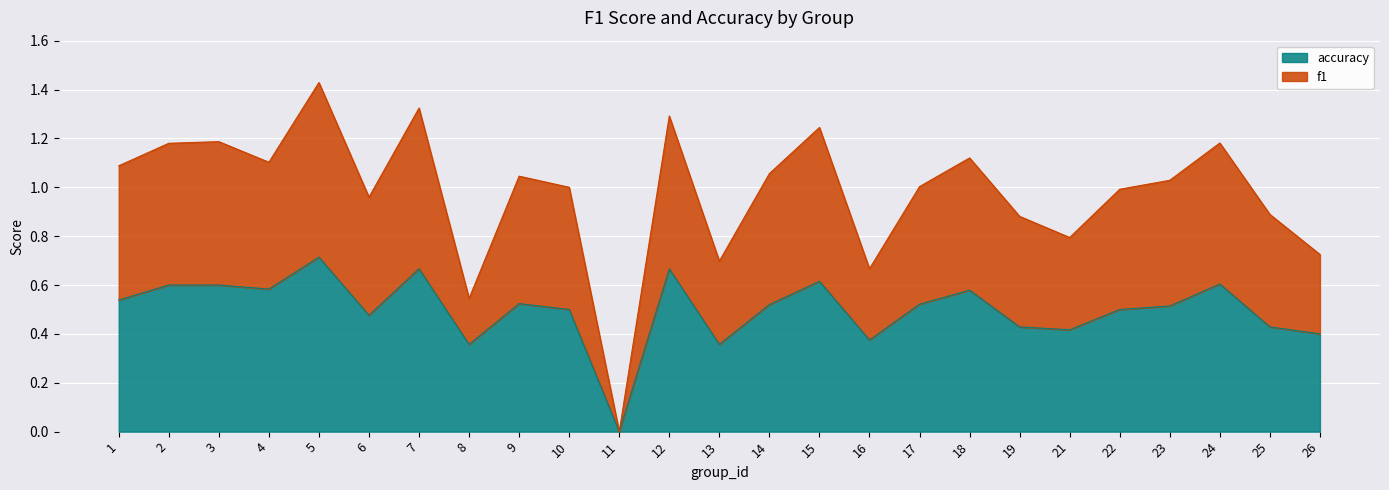

At which category does accuracy reach its first local peak?

5